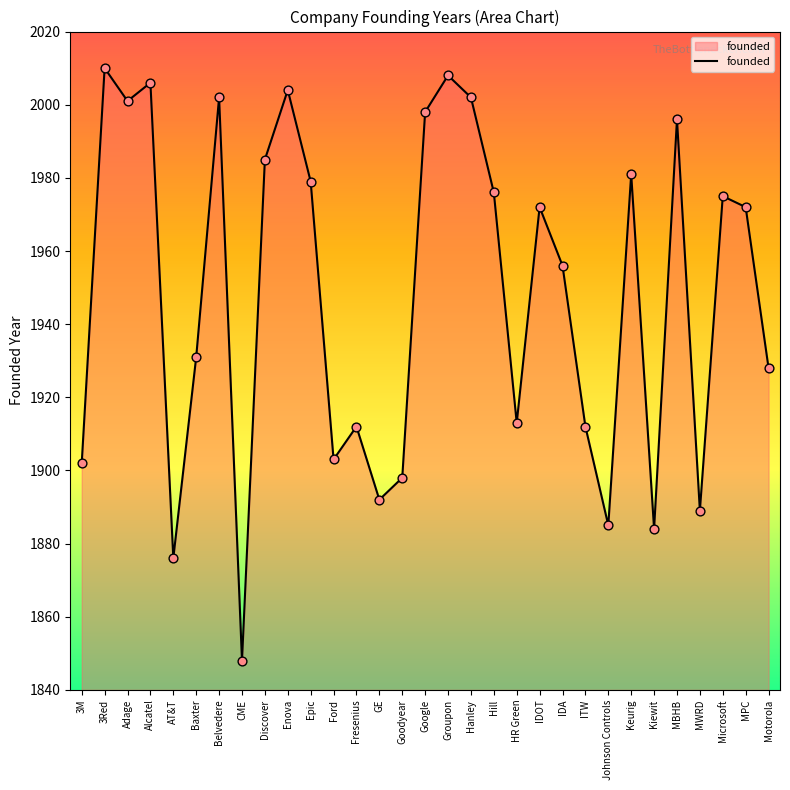

Between HR Green and MWRD, which is larger?

HR Green